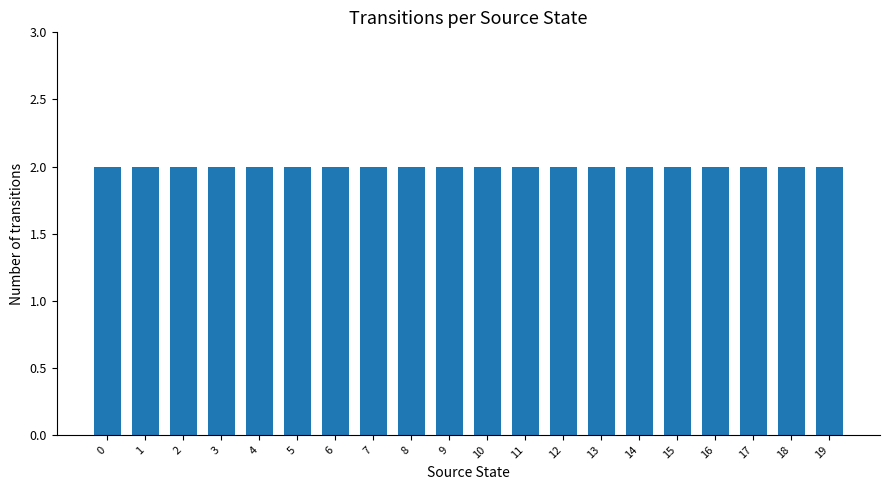

List the labels in order of value, smallest first.

1, 2, 3, 4, 5, 8, 13, 15, 16, 18, 19, 0, 6, 7, 9, 10, 11, 12, 14, 17